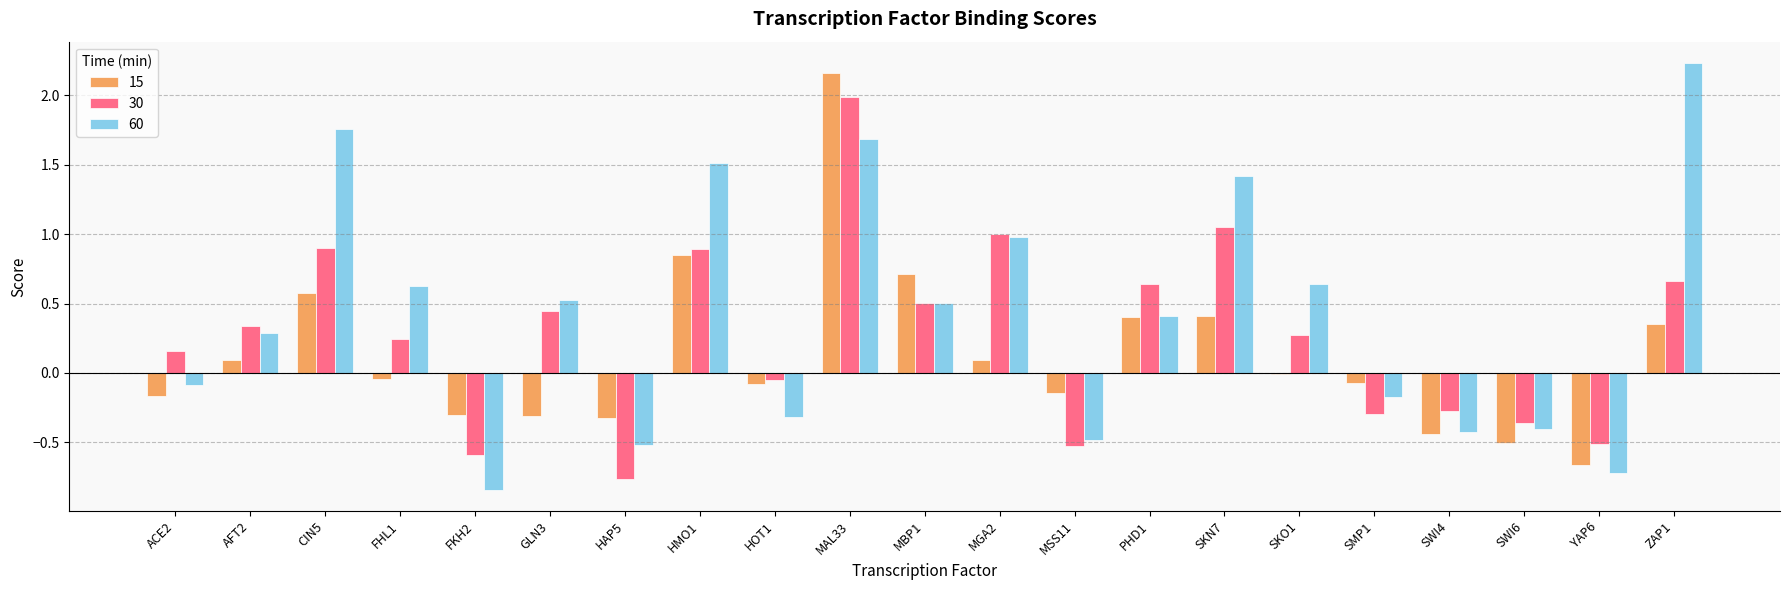

True or false: 30 has a value of 0.1 at SKO1.

False